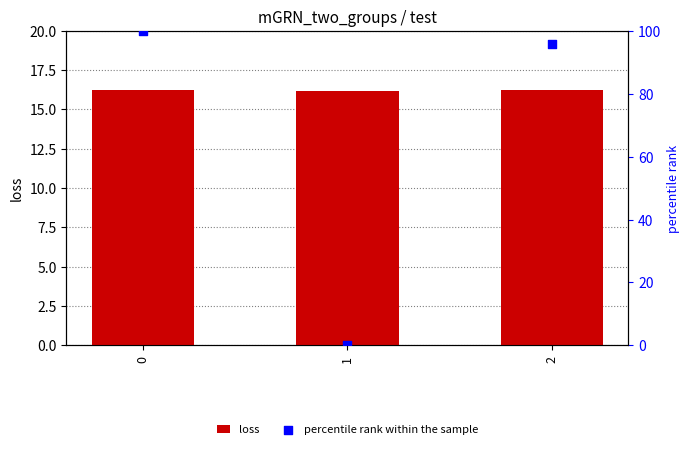

Which series has the widest spread of Y values?

percentile rank within the sample